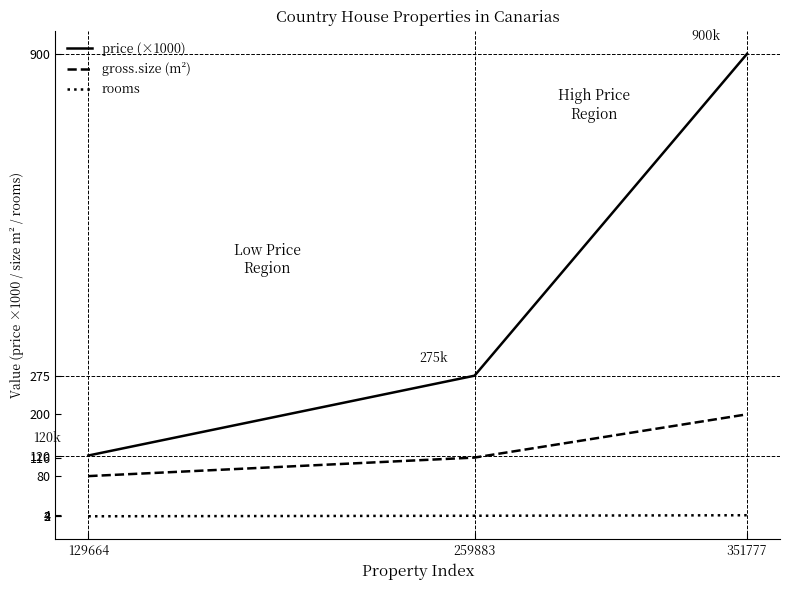

Is the value of rooms at 129664 greater than the value of price (×1000) at 129664?

No